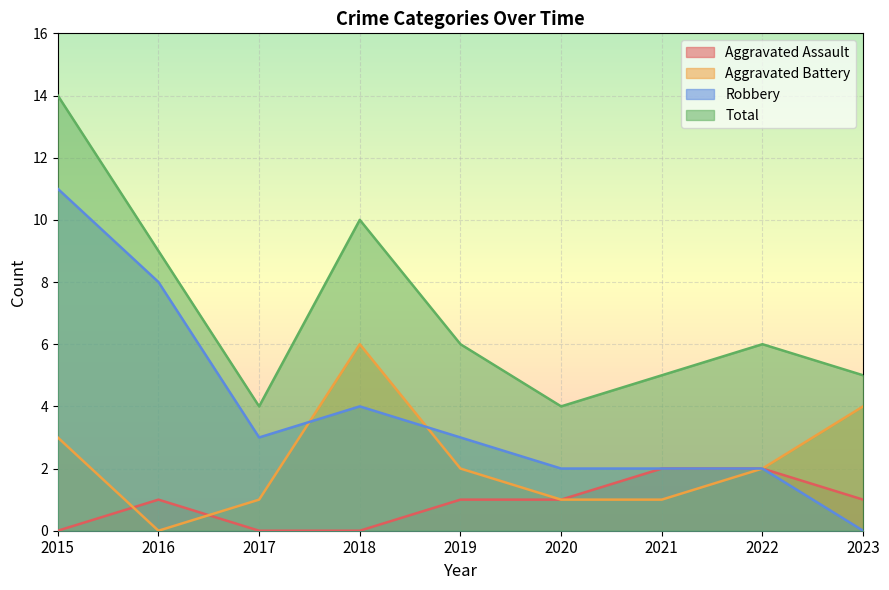

Where is Aggravated Assault nearest to the value 1?

2016